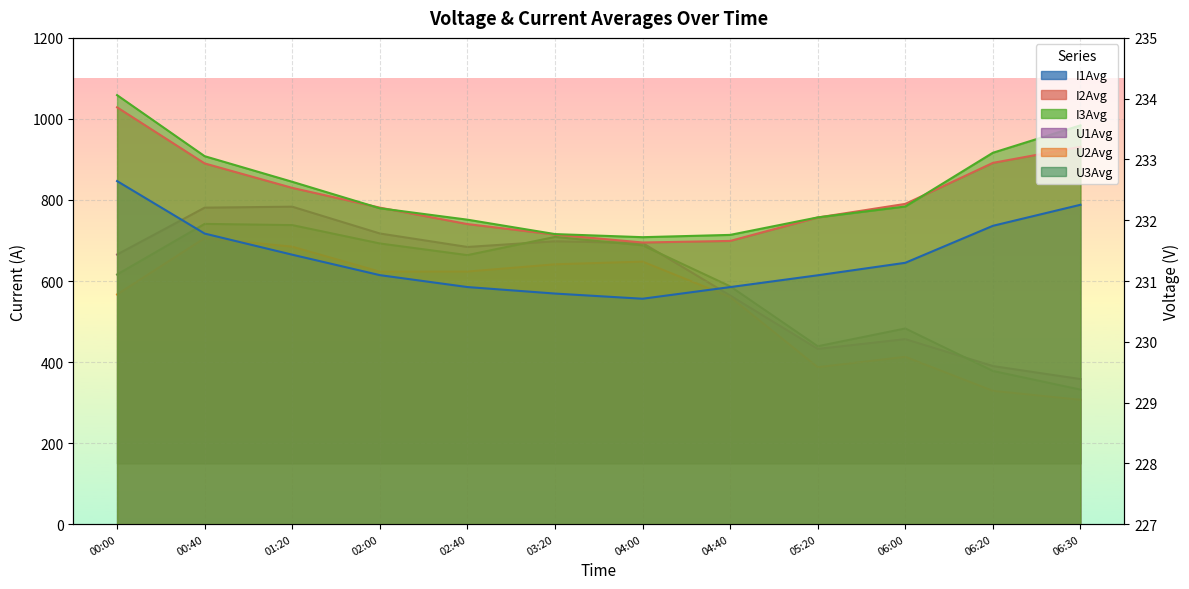

What is the difference between the maximum and minimum values in the U2Avg series?

2.7